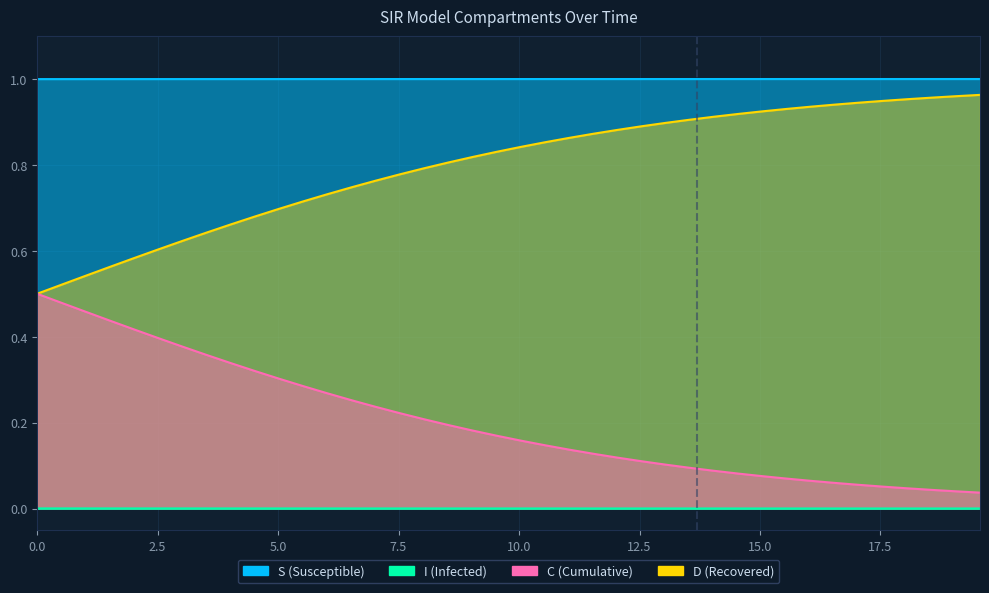

True or false: I and C intersect in this chart.

False